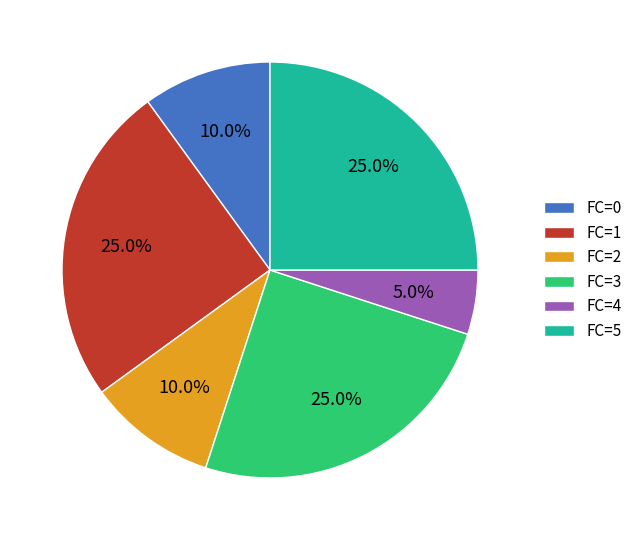

What is the smallest slice in the pie chart?

FC=4